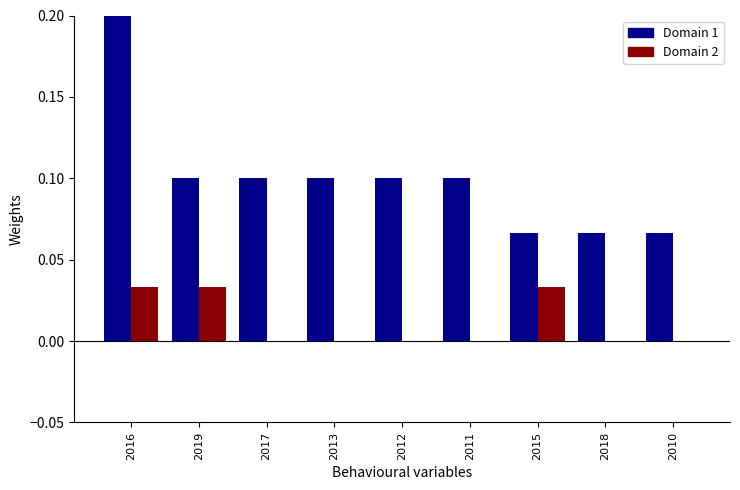

Which category has the highest value across all series?

2016